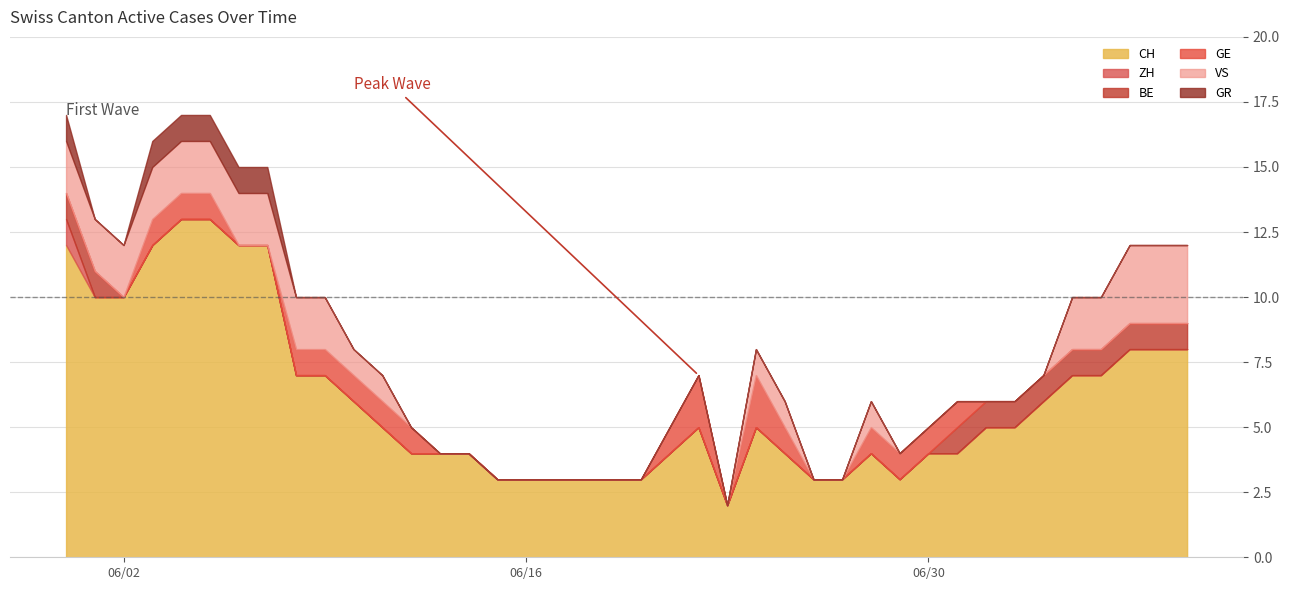

What is the highest value of the VS series?

3